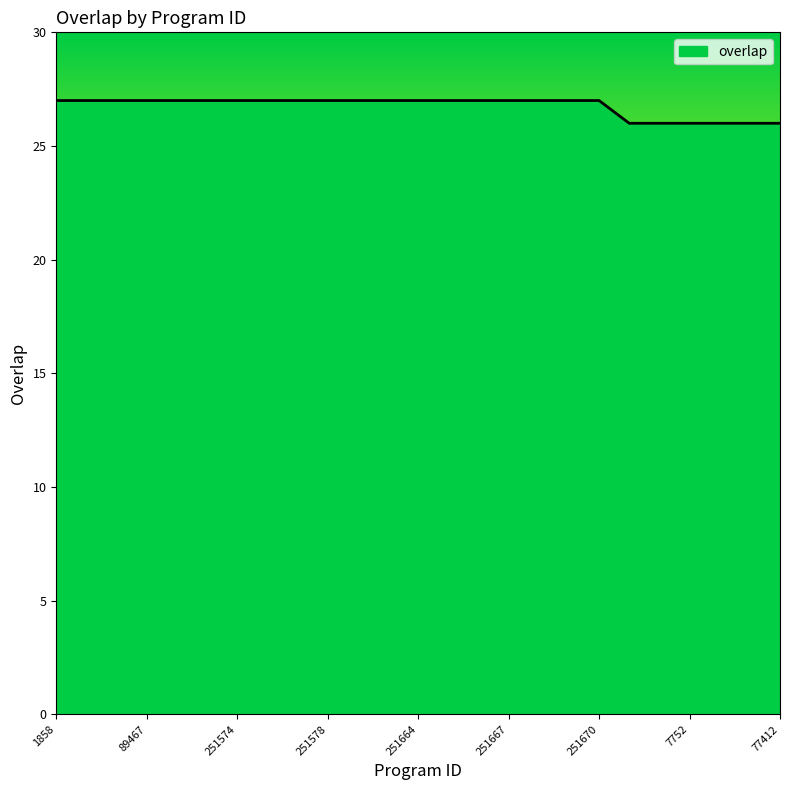

What is the minimum value shown in the chart?

26